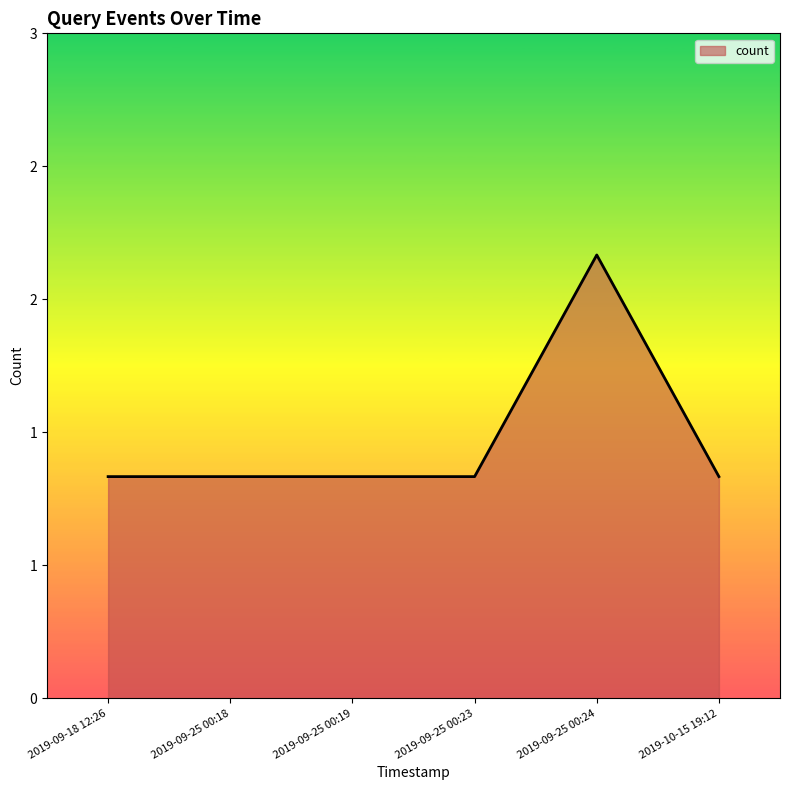

What is the label of the 3rd point from the left?

2019-09-25 00:19